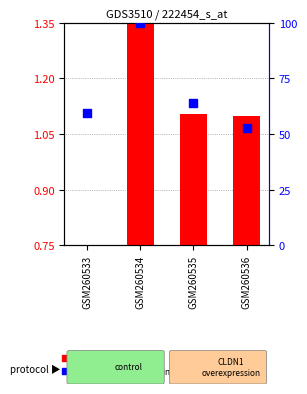

Which series has the largest Y range (max minus min)?

percentile rank within the sample